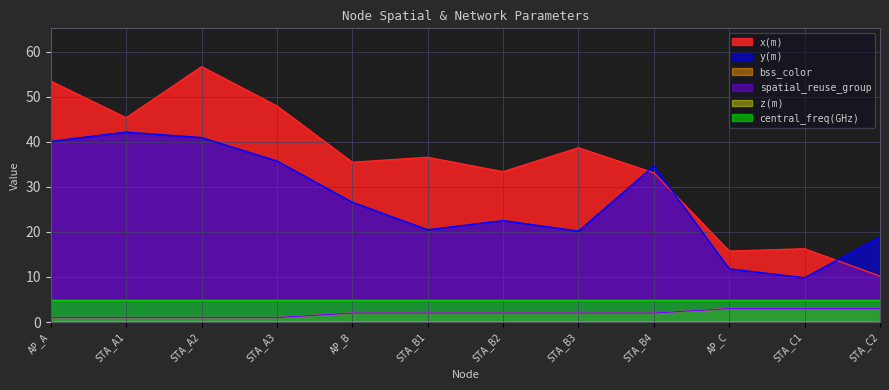

How many lines are shown in the chart?

6